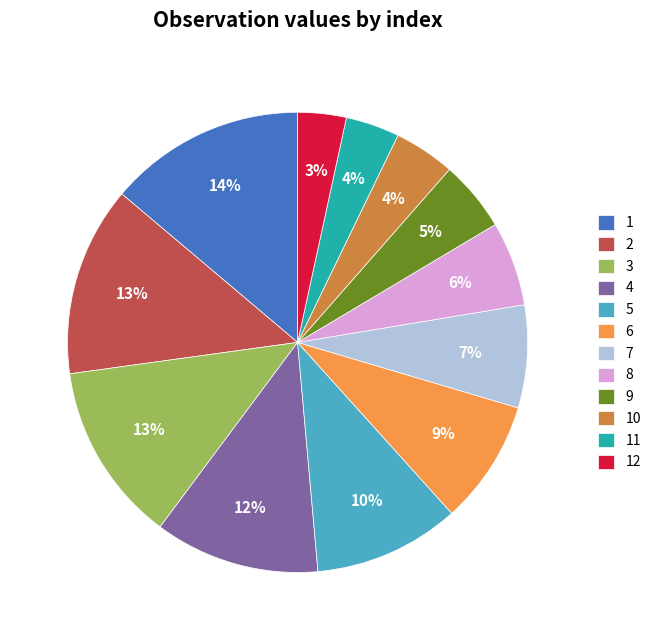

How many slices are in this pie chart?

12